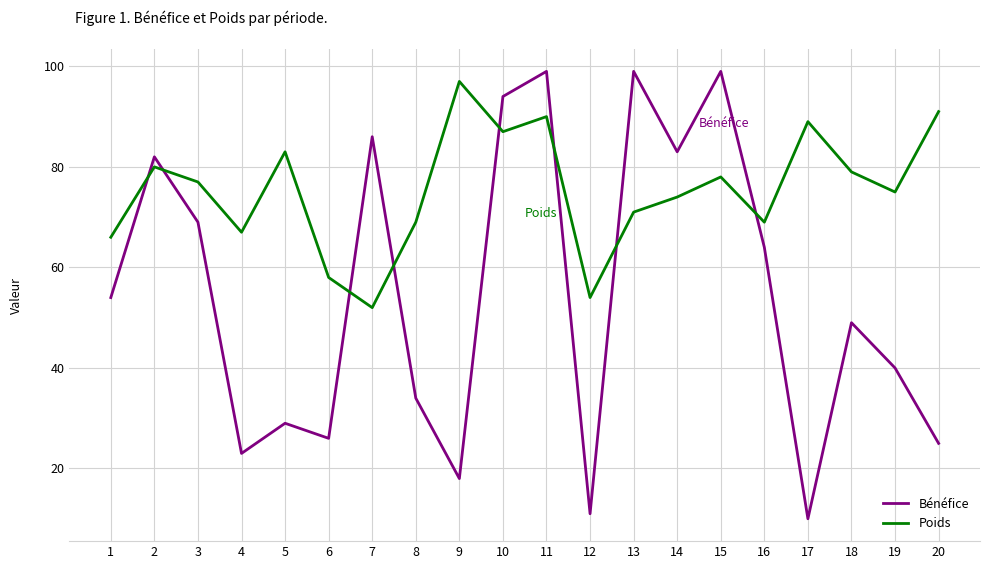

What are all the series names shown in the legend?

Bénéfice, Poids